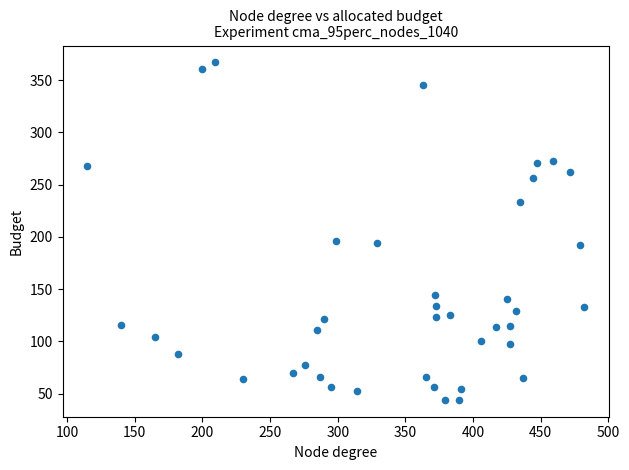

What is the range of Y values (max minus min)?

323